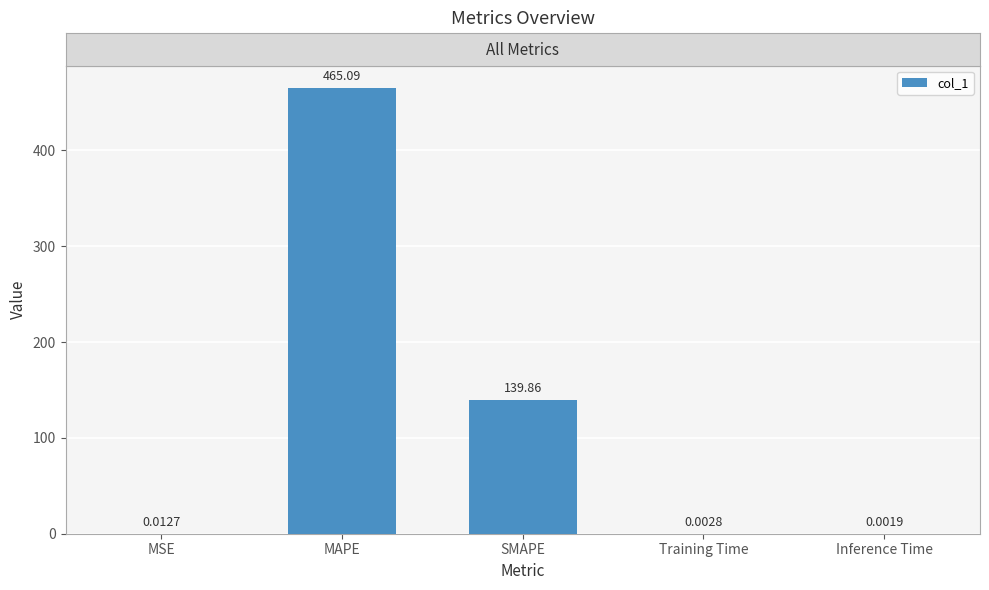

At which category does the chart reach its peak across all series?

MAPE